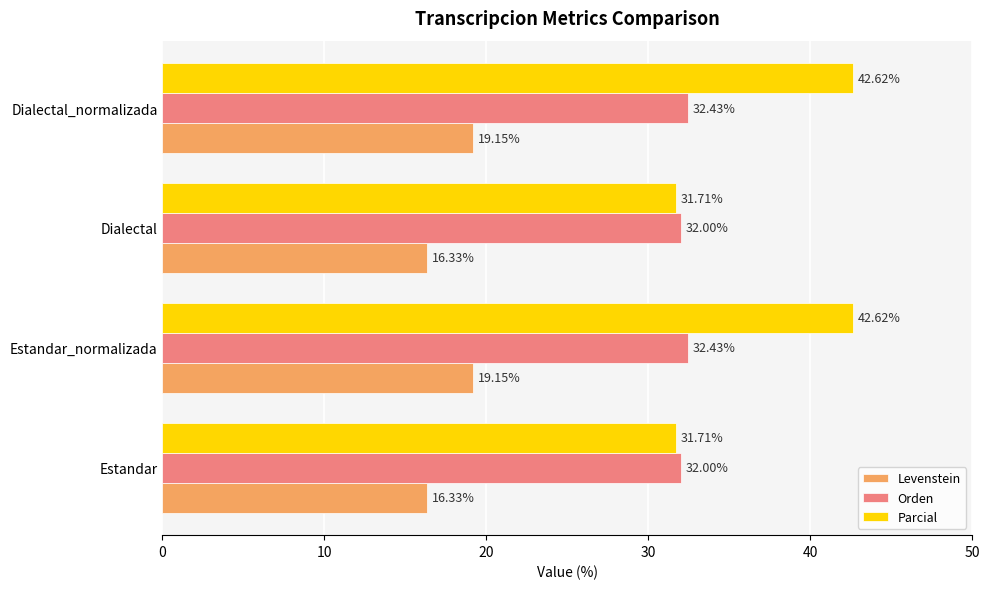

Which series has the widest spread of values?

Parcial